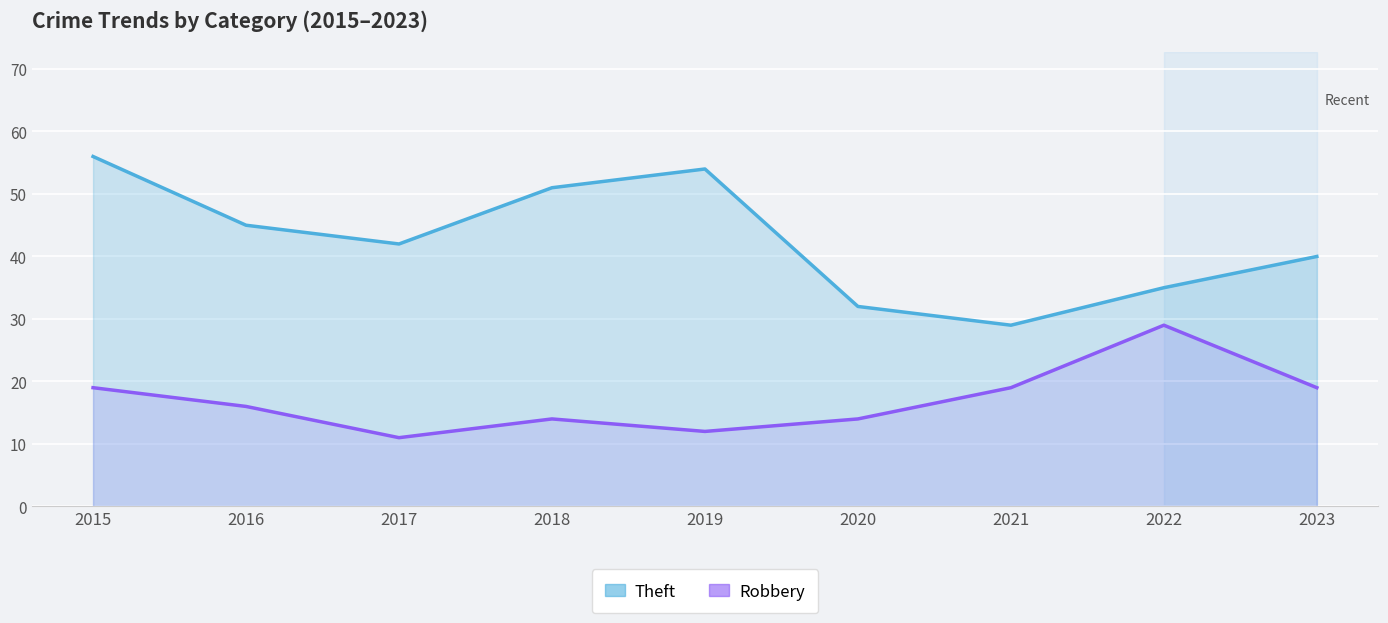

Reading left to right, list all the values displayed in this chart.

Theft: 56	45	42	51	54	32	29	35	40
Robbery: 19	16	11	14	12	14	19	29	19